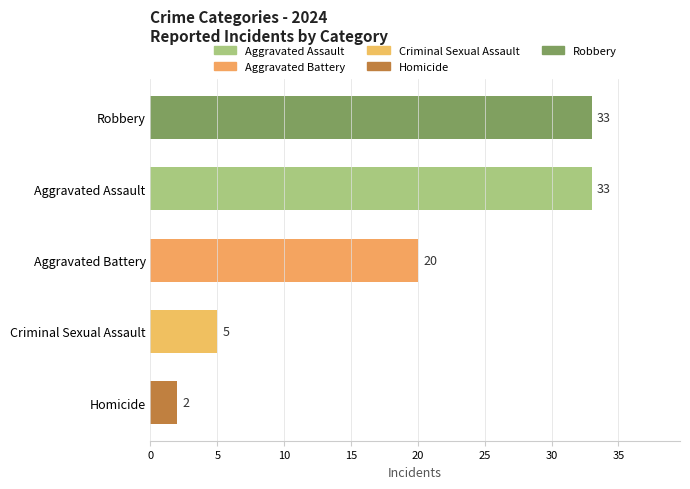

Which has a higher value, Criminal Sexual Assault or Aggravated Battery?

Aggravated Battery